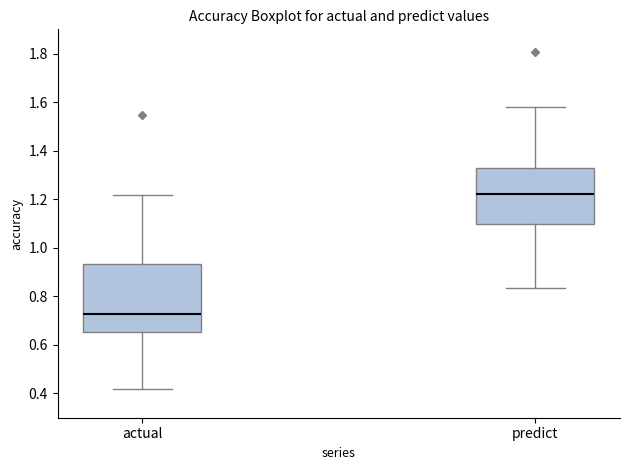

Reading left to right, transcribe this box plot: for each box, give where its median line is, the range the box spans, and where its two whiskers end, as read against the y-axis. The values are not printed on the chart, so give them approximately, as read against the axis.

actual: median 0.72, box 0.66 to 0.94, whiskers 0.42 to 1.22
predict: median 1.22, box 1.10 to 1.32, whiskers 0.84 to 1.58